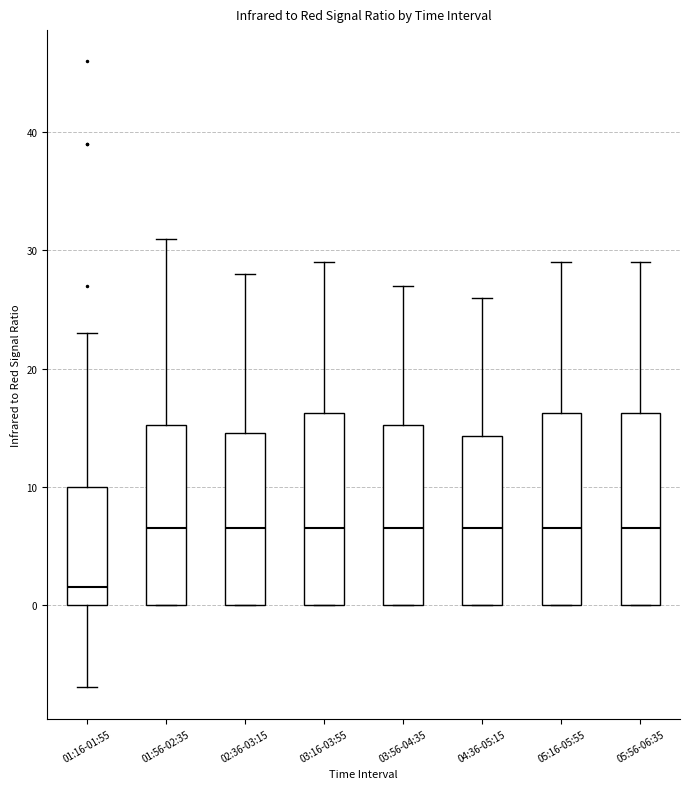

Reading left to right, transcribe this box plot: for each box, give where its median line is, the range the box spans, and where its two whiskers end, as read against the y-axis. The values are not printed on the chart, so give them approximately, as read against the axis.

01:16-01:55: median 2, box 0 to 10, whiskers -7 to 23
01:56-02:35: median 7, box 0 to 15, whiskers 0 to 31
02:36-03:15: median 7, box 0 to 15, whiskers 0 to 28
03:16-03:55: median 7, box 0 to 16, whiskers 0 to 29
03:56-04:35: median 7, box 0 to 15, whiskers 0 to 27
04:36-05:15: median 7, box 0 to 14, whiskers 0 to 26
05:16-05:55: median 7, box 0 to 16, whiskers 0 to 29
05:56-06:35: median 7, box 0 to 16, whiskers 0 to 29